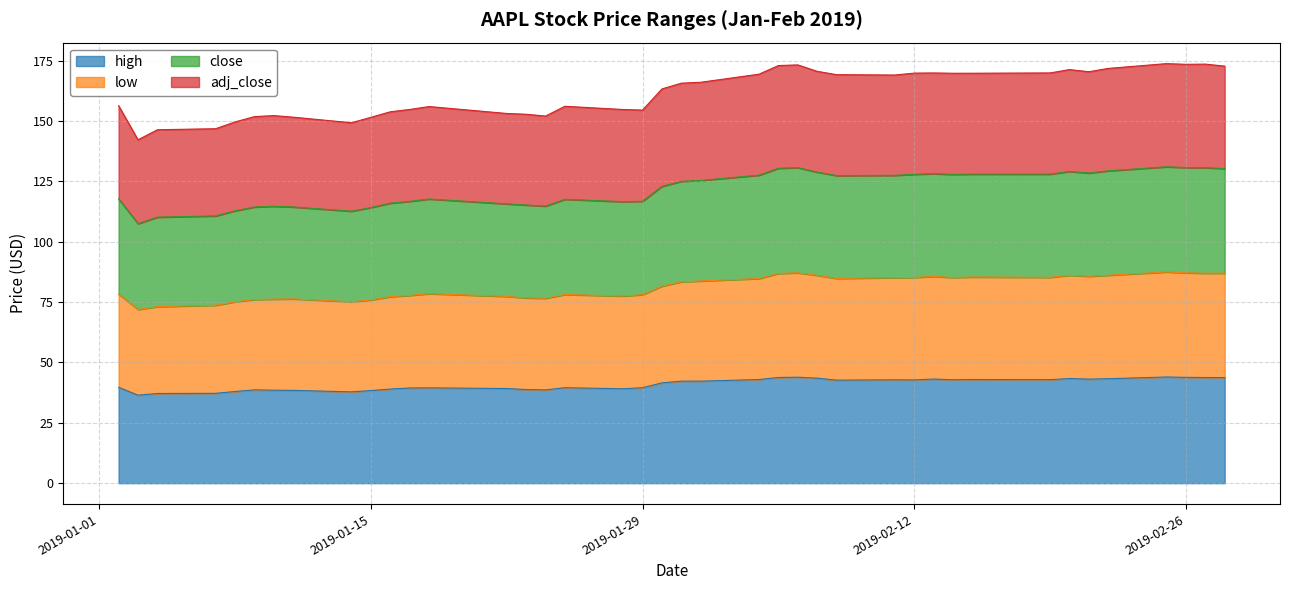

Which series changed the most between 2019-01-16 and 2019-02-19?

close